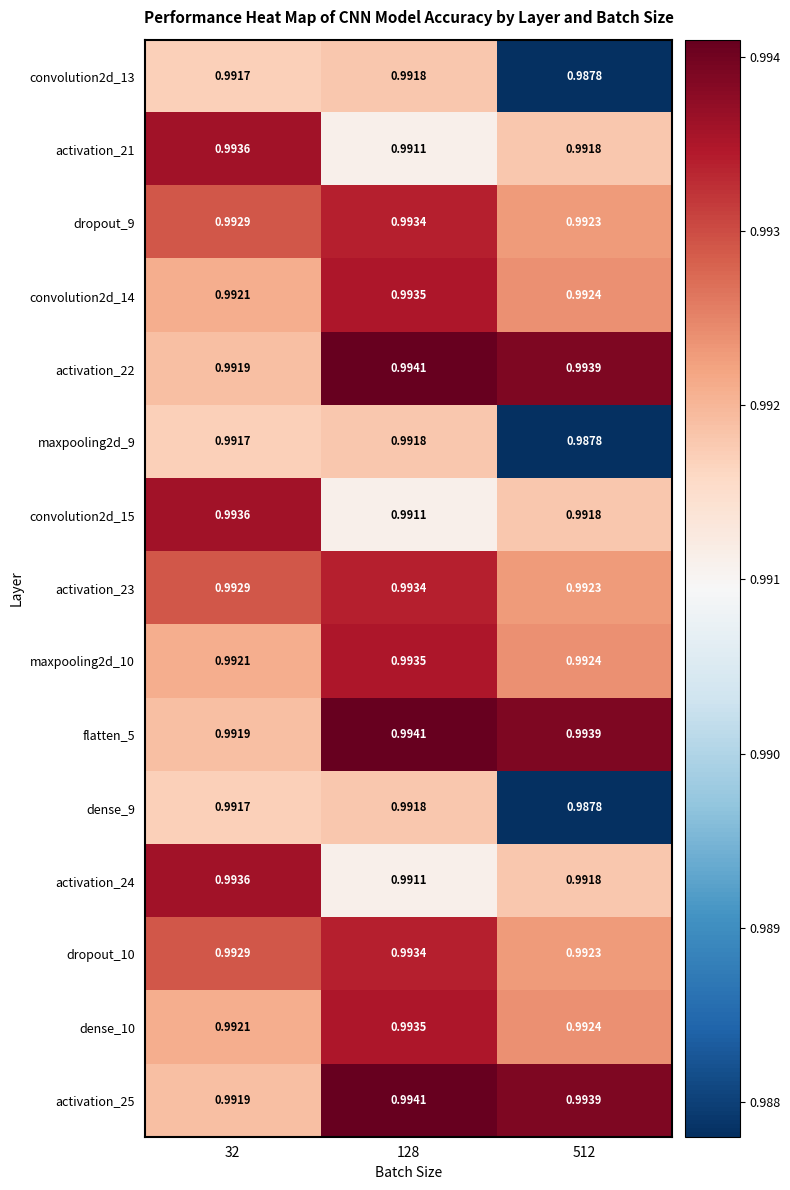

Is the value of dense_10 at 128 greater than the value of maxpooling2d_9 at 512?

Yes